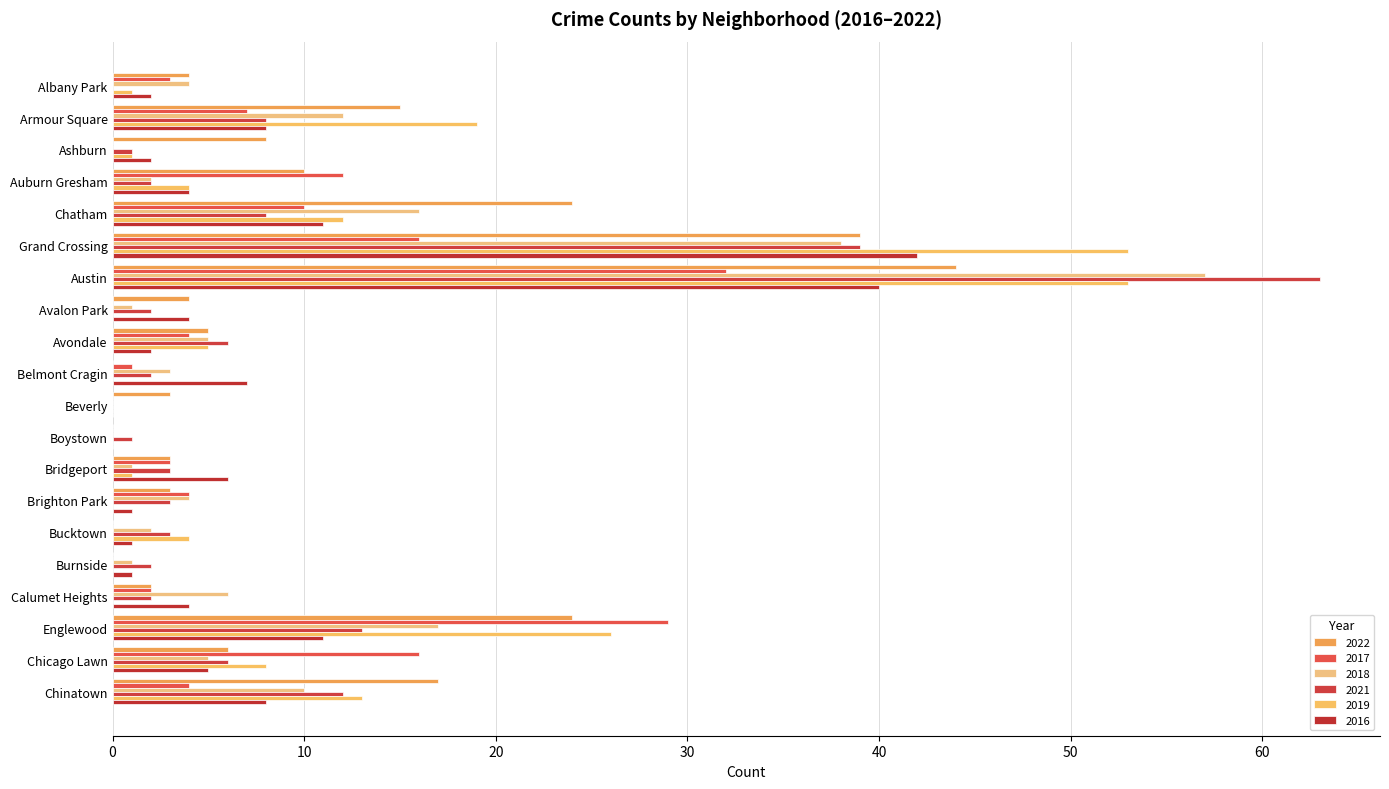

At how many categories does at least one series exceed 40?

2